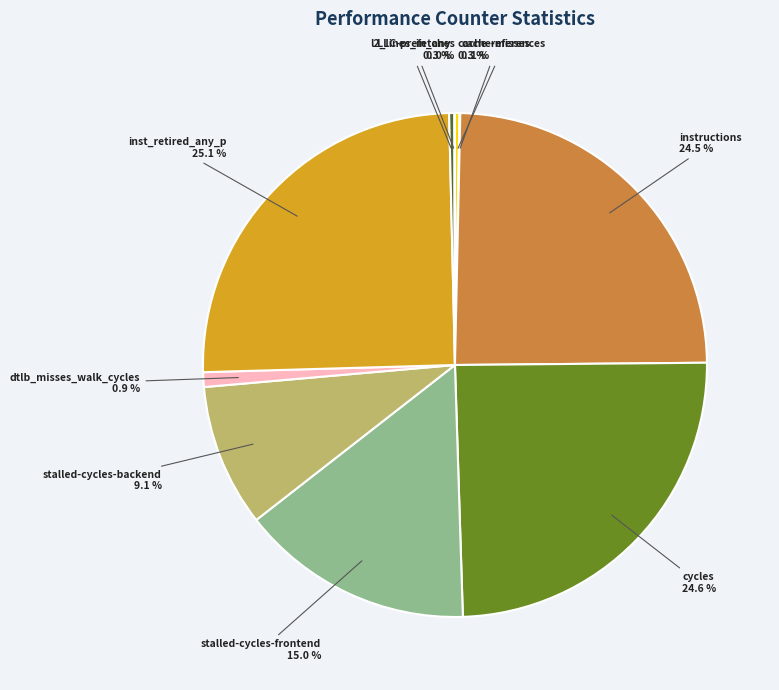

Do stalled-cycles-frontend and stalled-cycles-backend together represent more than half of the pie?

No